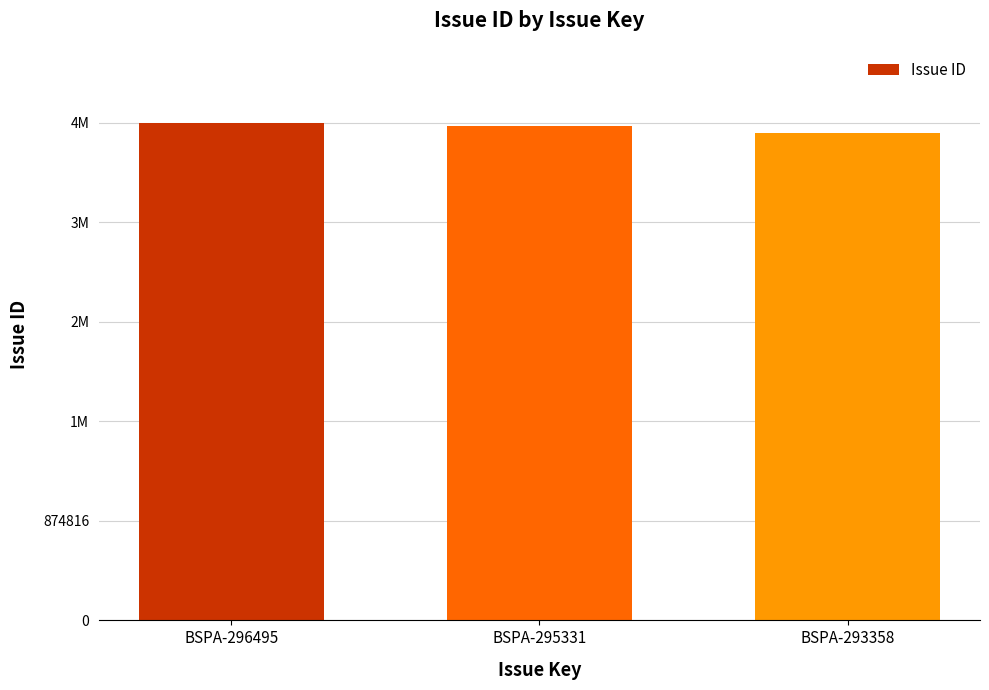

Reading left to right, extract all data points from this chart.

BSPA-296495=4374083	BSPA-295331=4342521	BSPA-293358=4284779